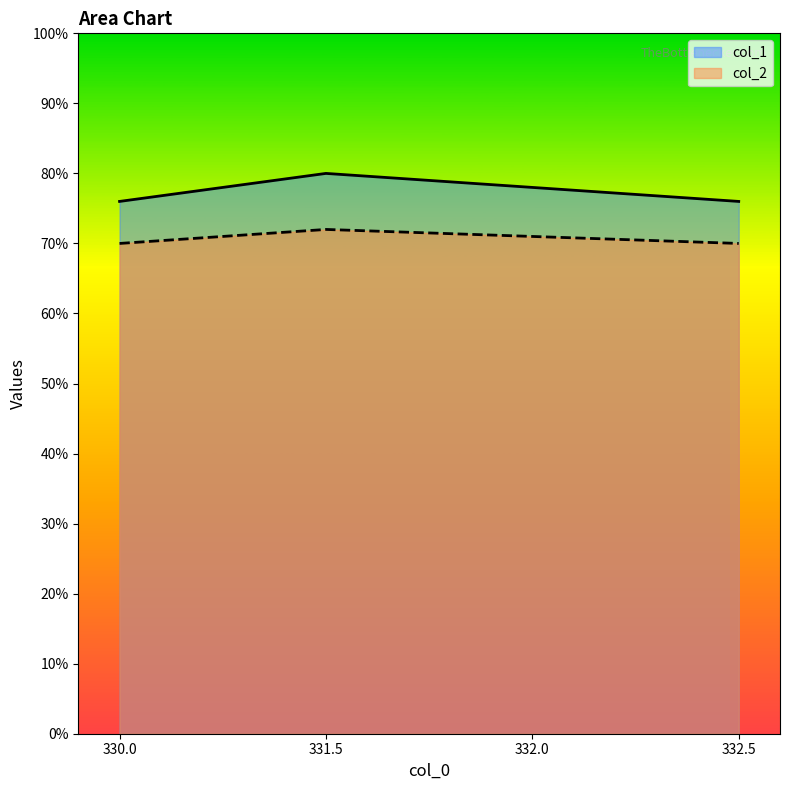

Rank the series by their average value, from highest to lowest.

col_1, col_2